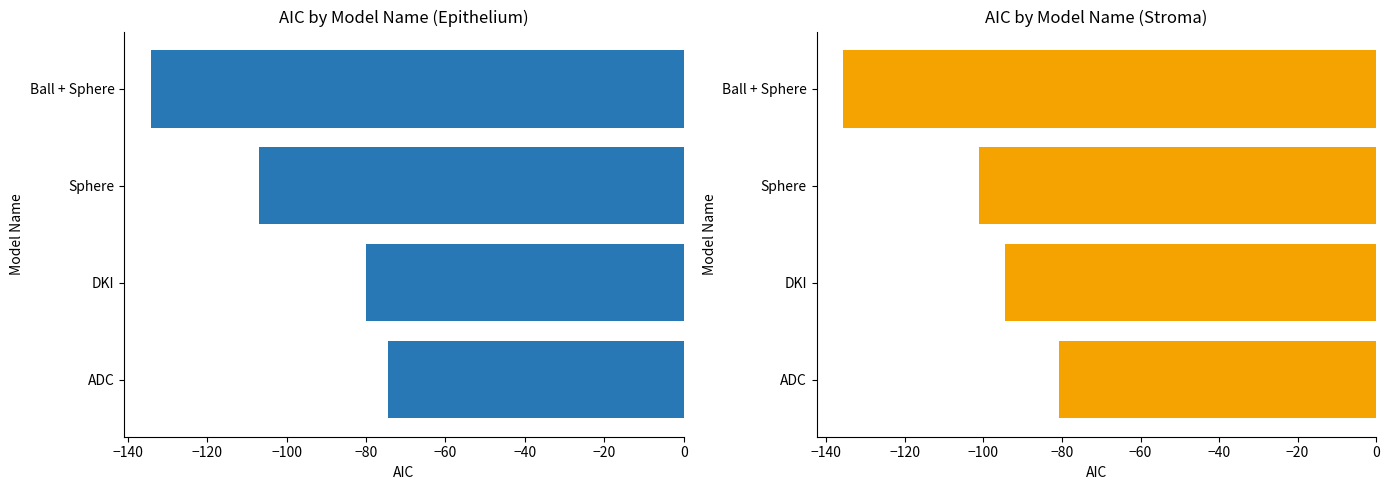

Reading right to left, extract all data points from this chart.

Epithelium: -134.2	-106.9	-79.9	-74.6
Stroma: -135.7	-101.1	-94.5	-80.7